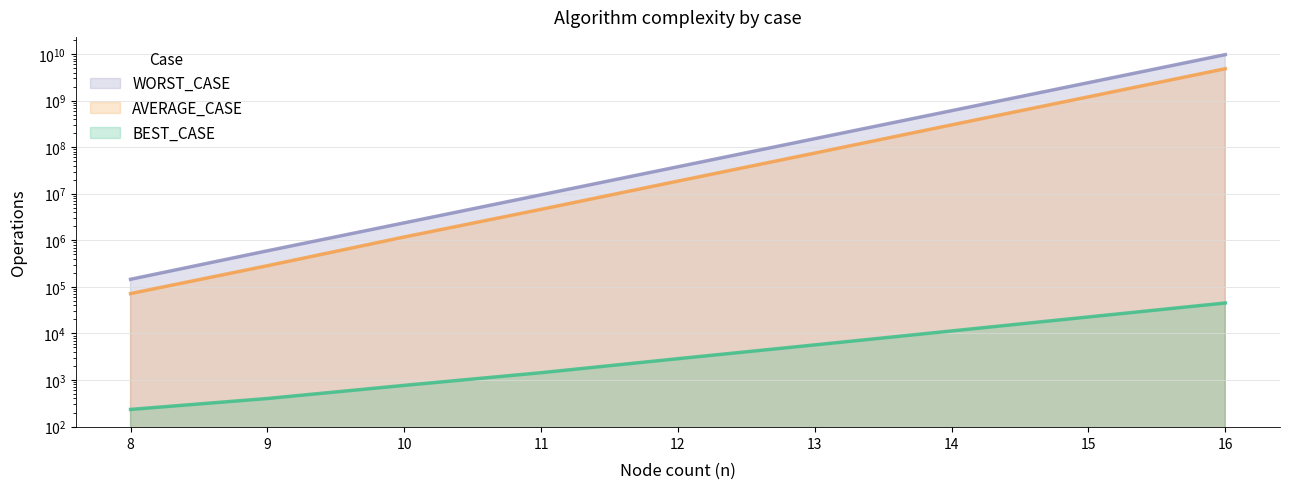

True or false: AVERAGE_CASE and WORST_CASE cross at least once.

False